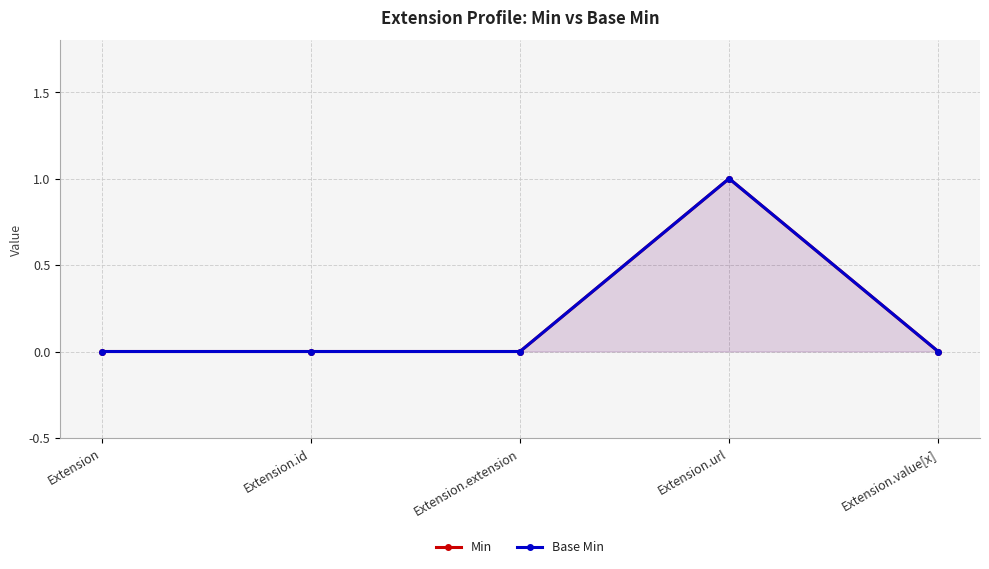

True or false: Base Min and Min cross at least once.

False